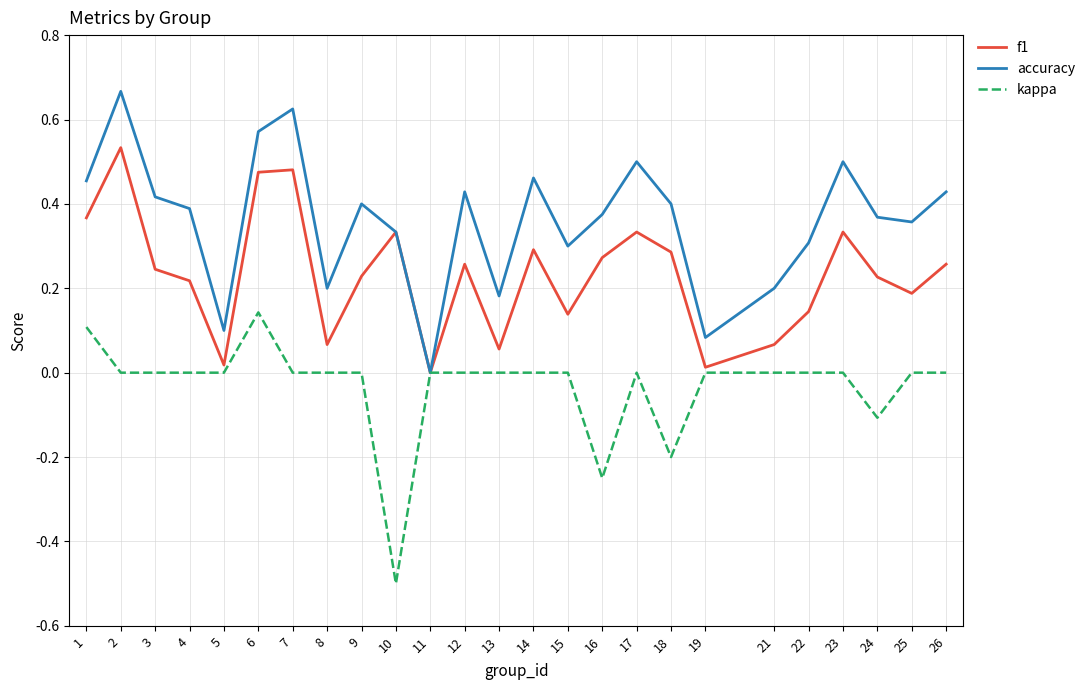

How many distinct data groups are displayed?

3